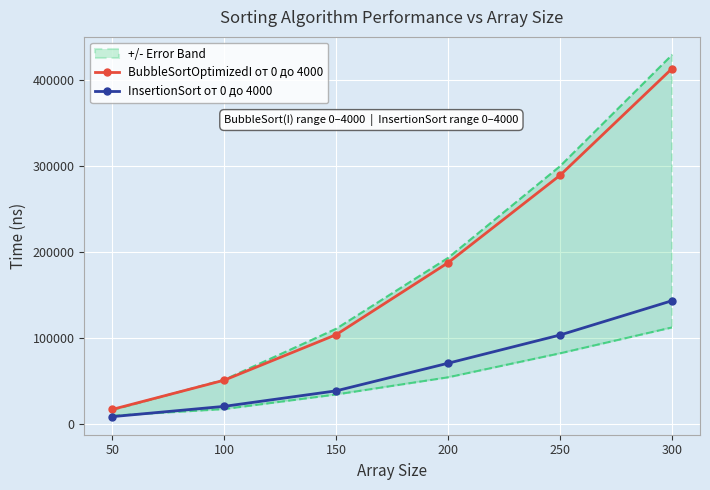

Is the value of BubbleSortOptimizedI от 0 до 4000 at 100 greater than the value of InsertionSort от 0 до 4000 at 300?

No